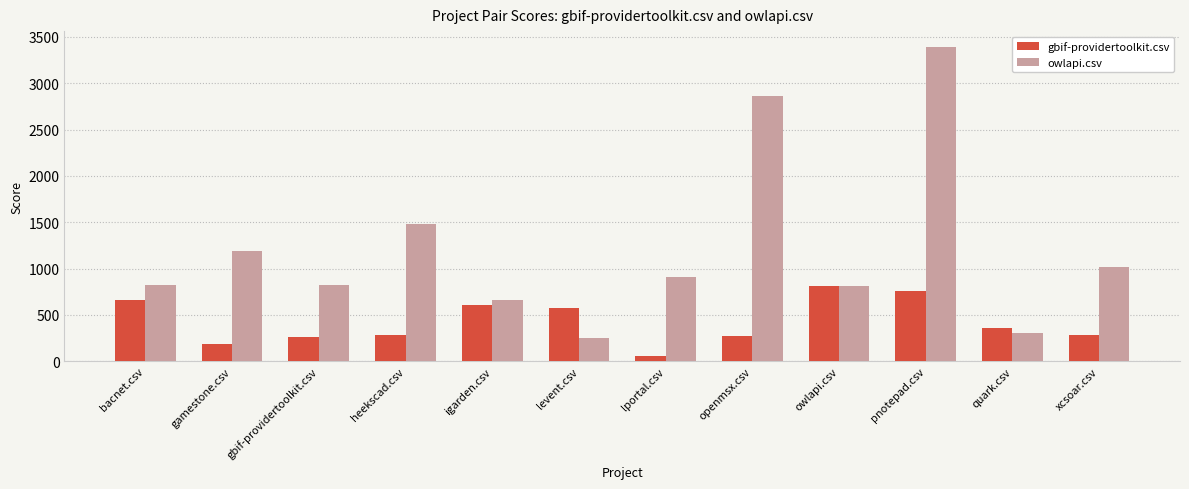

Rank the series by their average value, from lowest to highest.

gbif-providertoolkit.csv, owlapi.csv